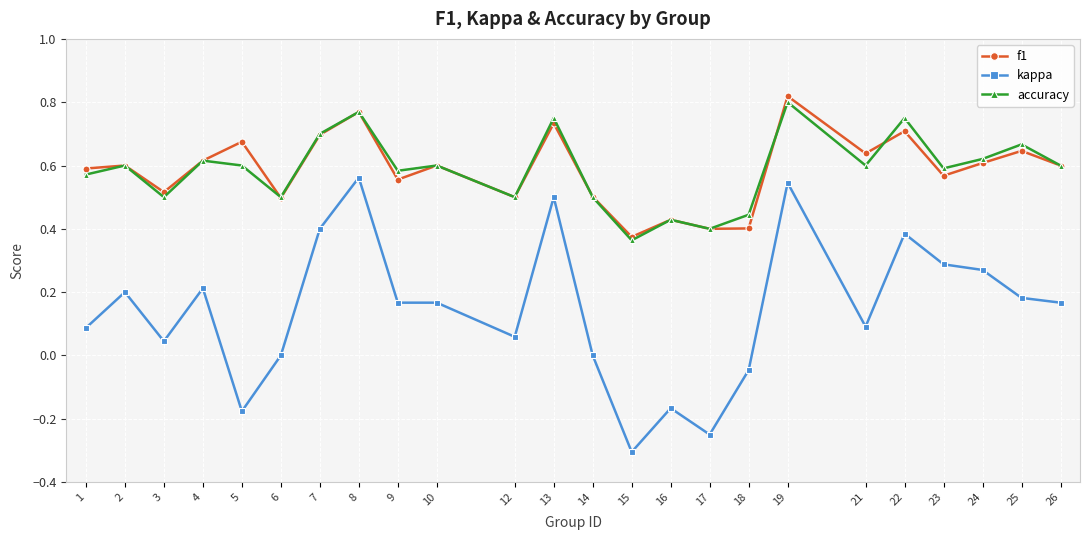

Which series changed the most between 9 and 15?

kappa